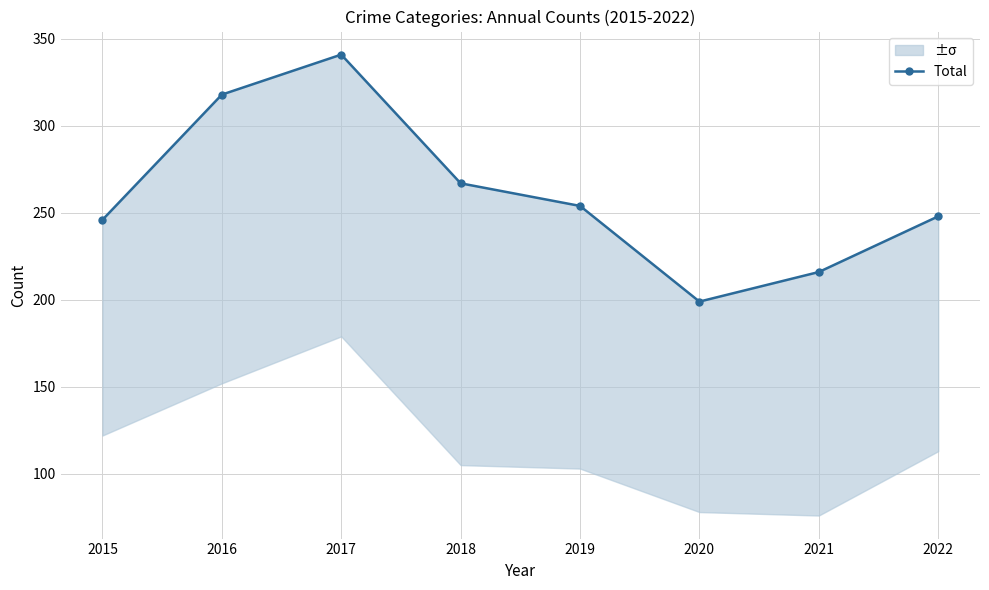

Rank the categories by value from lowest to highest.

2020, 2021, 2015, 2022, 2019, 2018, 2016, 2017